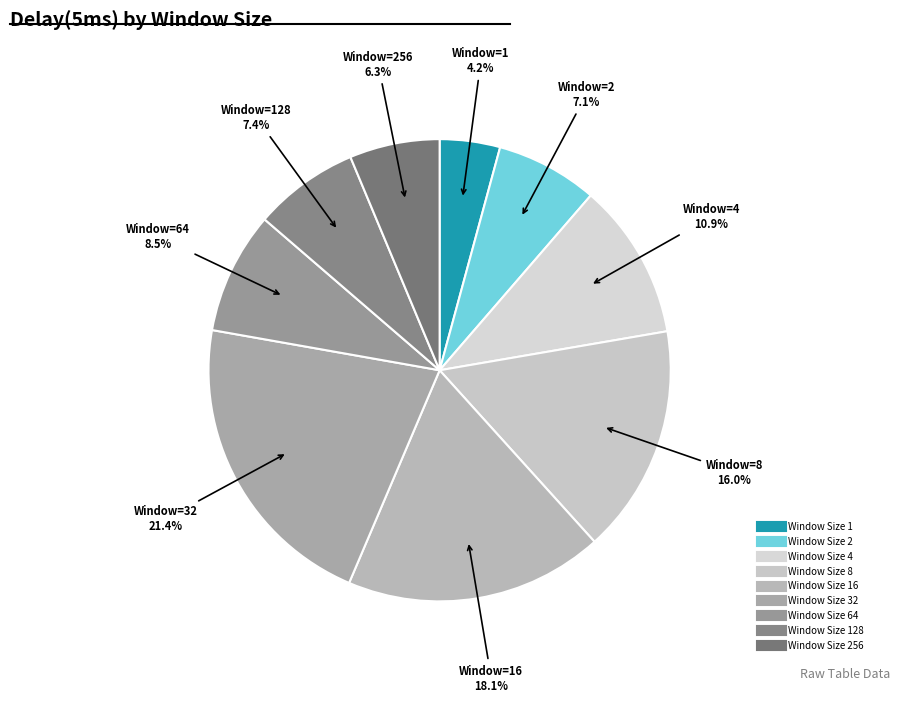

How many segments does this pie chart have?

9